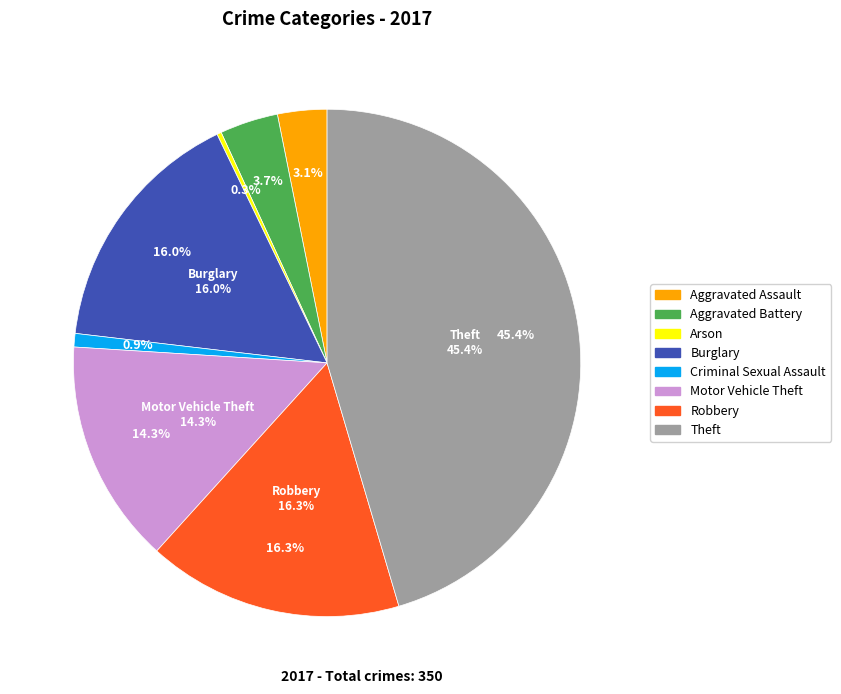

Is it true that Burglary is 16% of the pie?

True